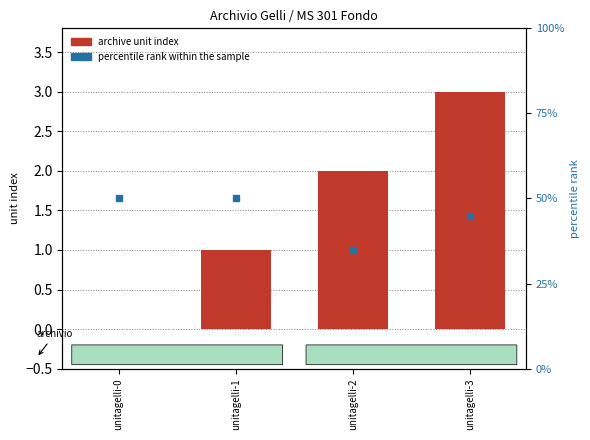

Count the number of categories in the chart.

4